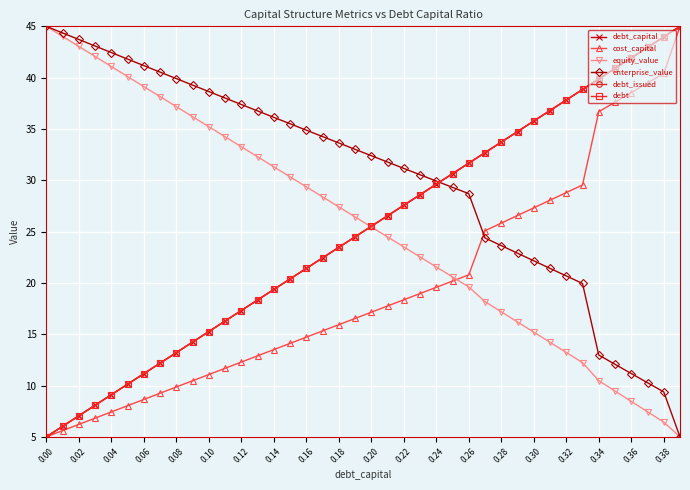

Is this an area chart (filled region under the line)?

No